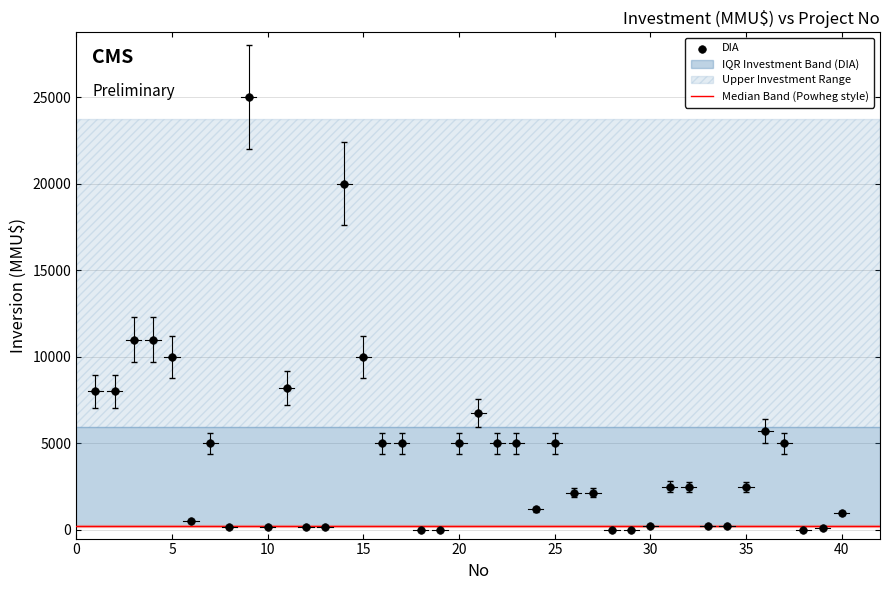

What is the range of X values (max minus min)?

39